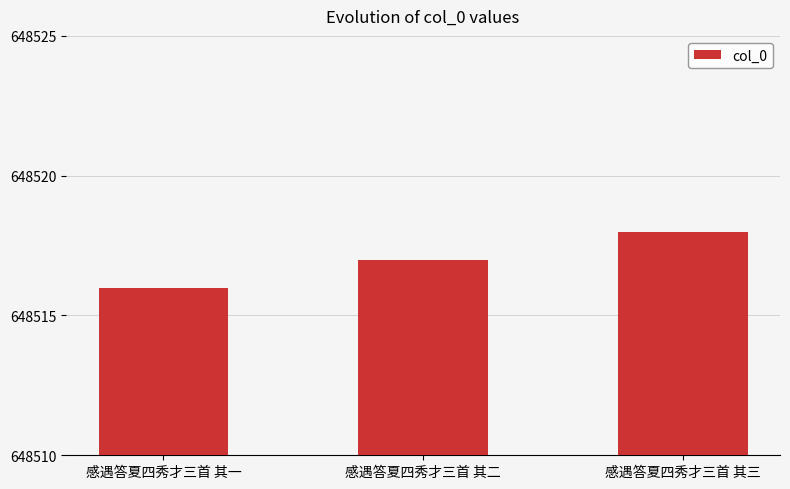

What is the label of the 2nd bar from the left?

感遇答夏四秀才三首 其二